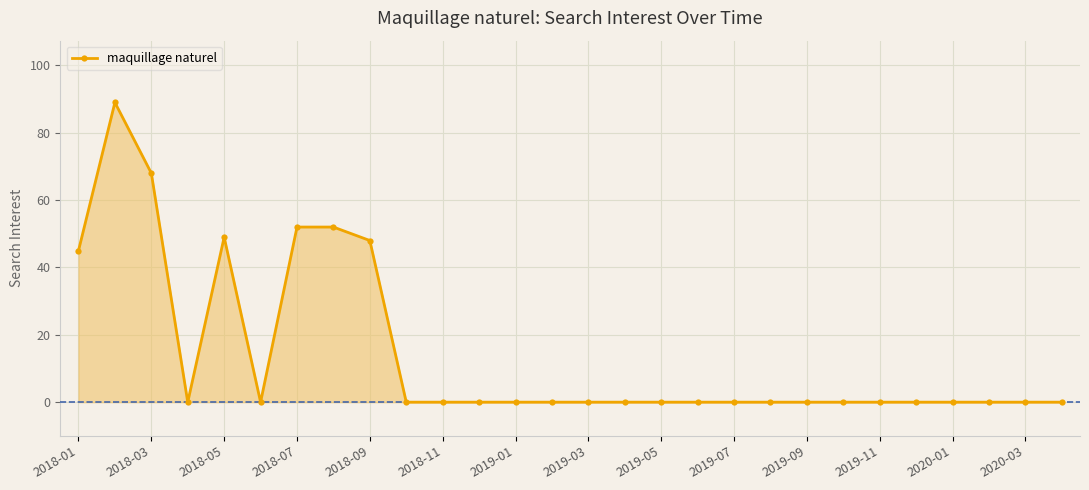

True or false: there are more than 0 points higher than both neighbors.

True